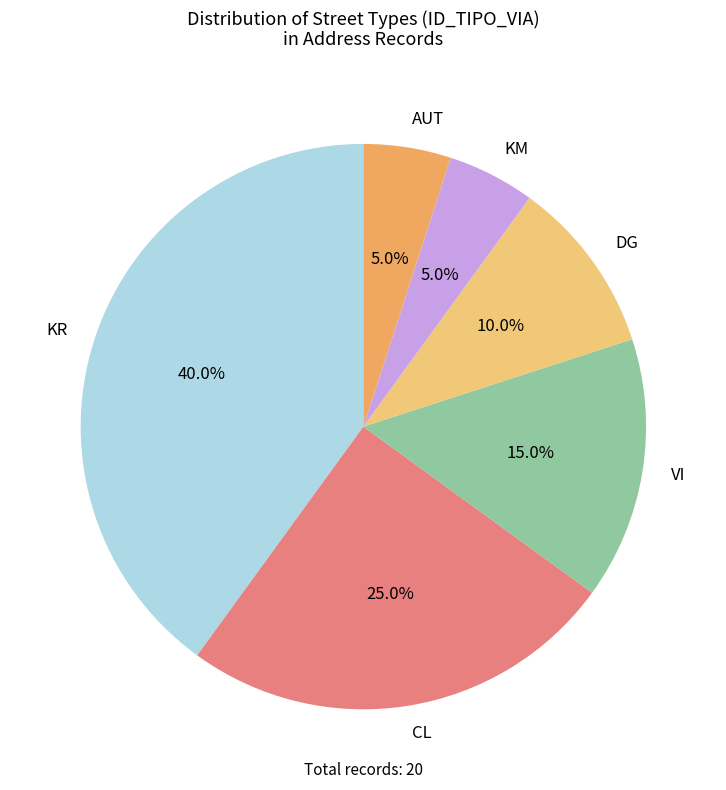

What is the largest slice in the pie chart?

KR